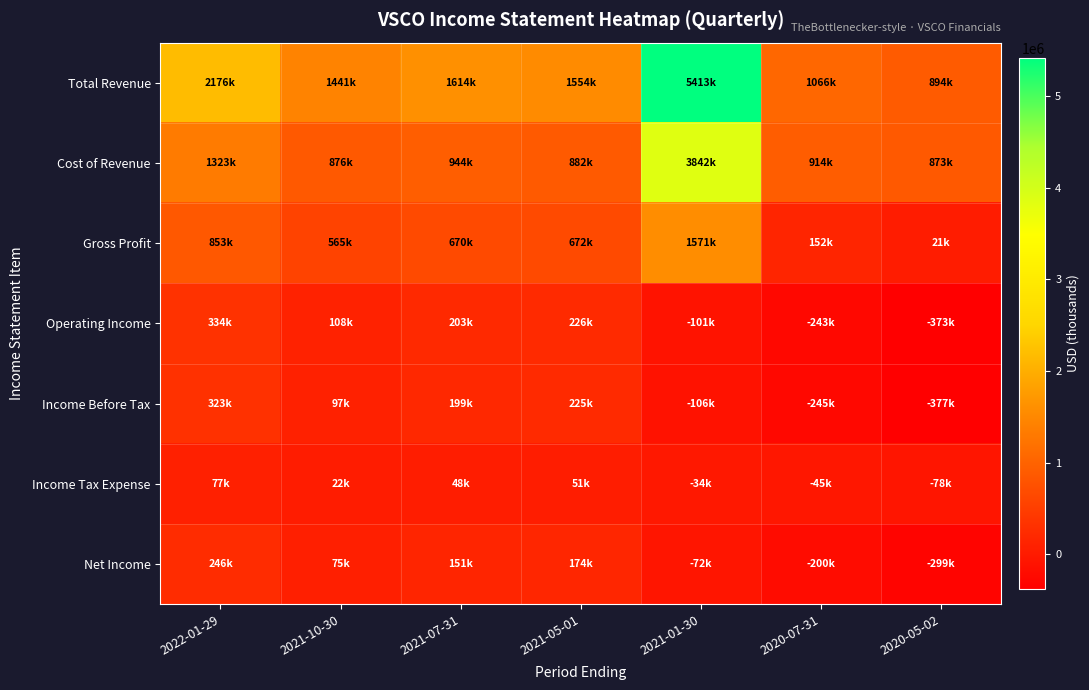

Between 2021-05-01 and 2020-05-02, which is larger?

2021-05-01